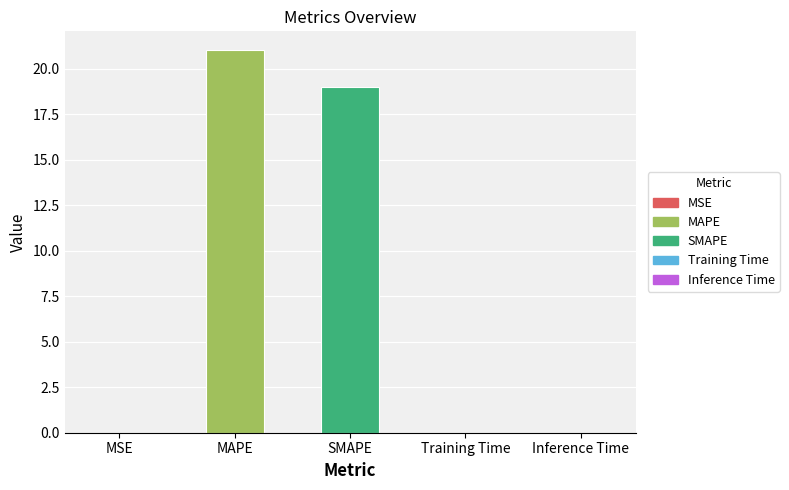

Count the number of categories in the chart.

5